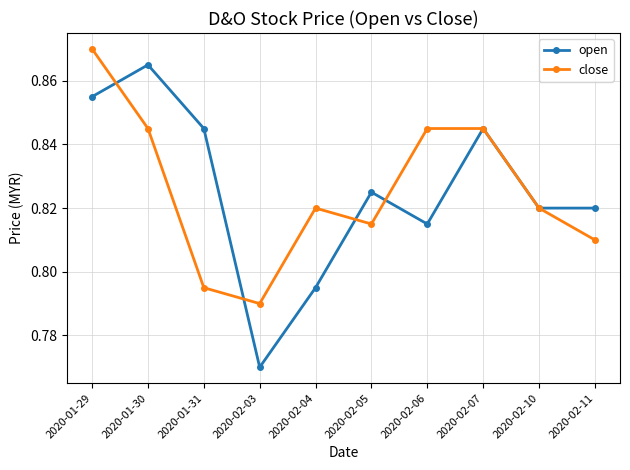

Which series has the widest spread of values?

open